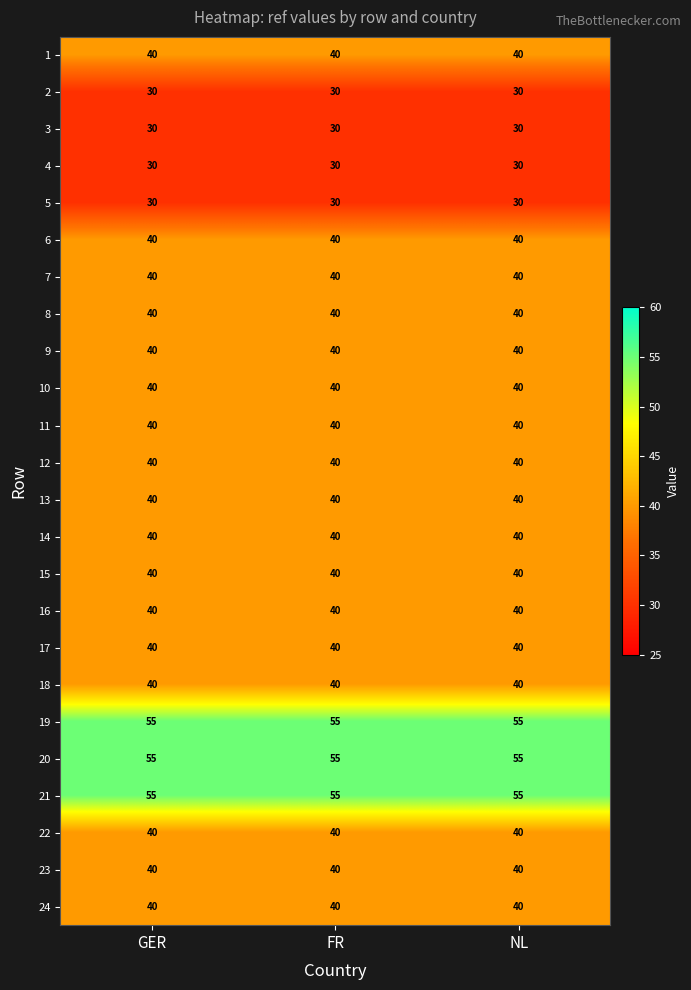

What is the spread (max minus min) of values at NL?

25